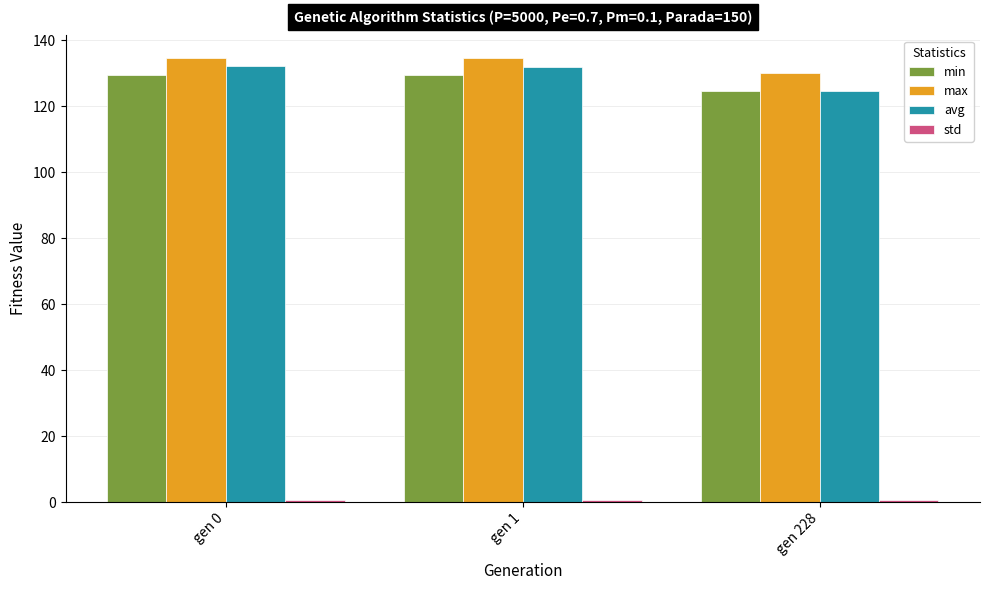

What is the highest value of the max series?

134.7